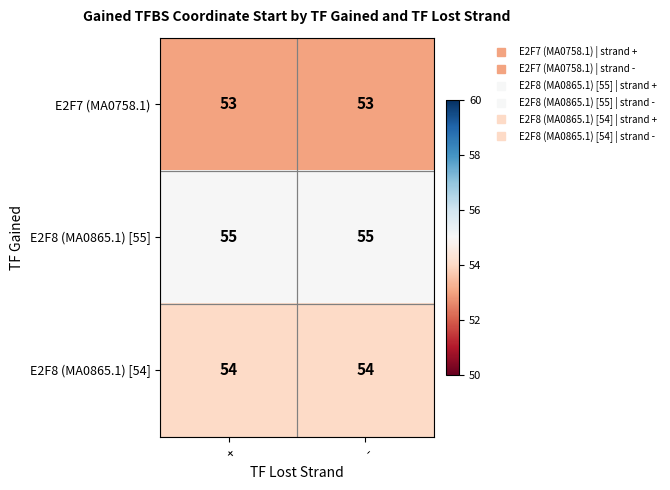

What is the greatest value displayed?

55